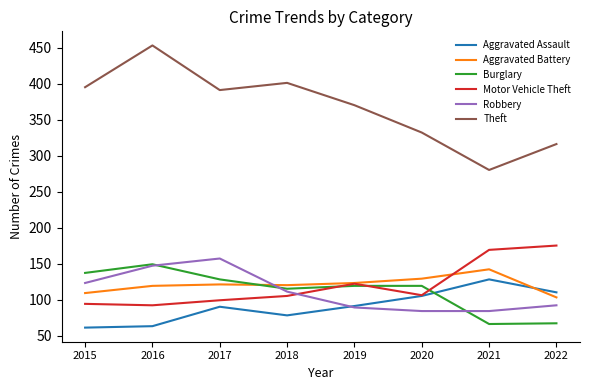

What is the difference between the highest and lowest values at 2018?

323